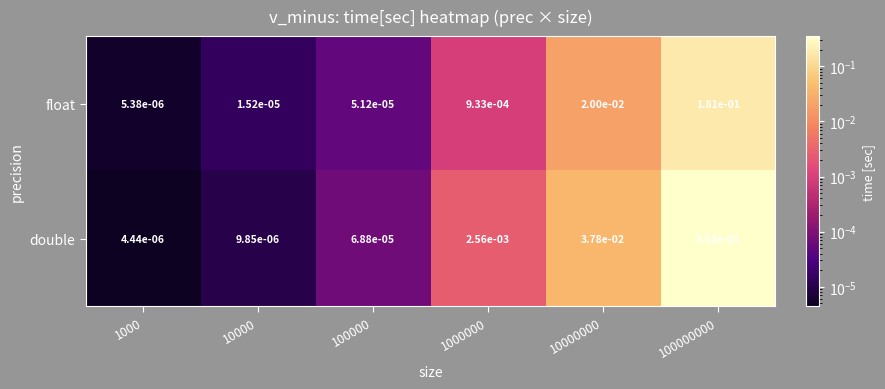

Rank the series by their maximum value, from highest to lowest.

double, float